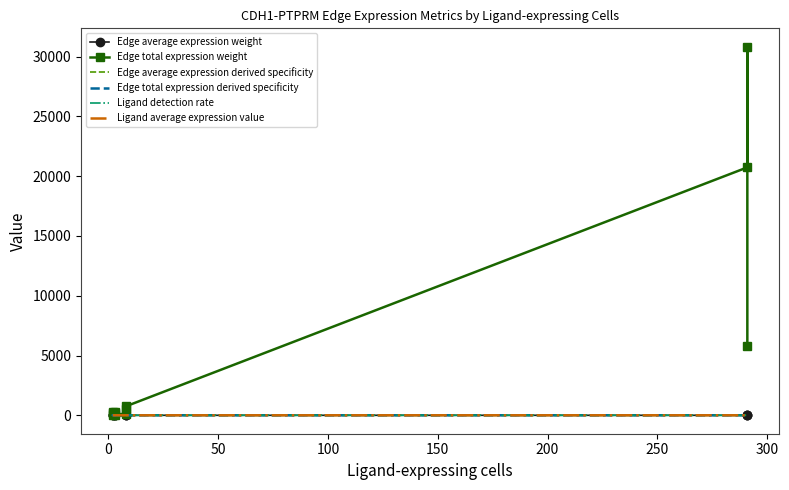

Is the value of Edge average expression weight at 0 greater than the value of Edge average expression derived specificity at 10?

No